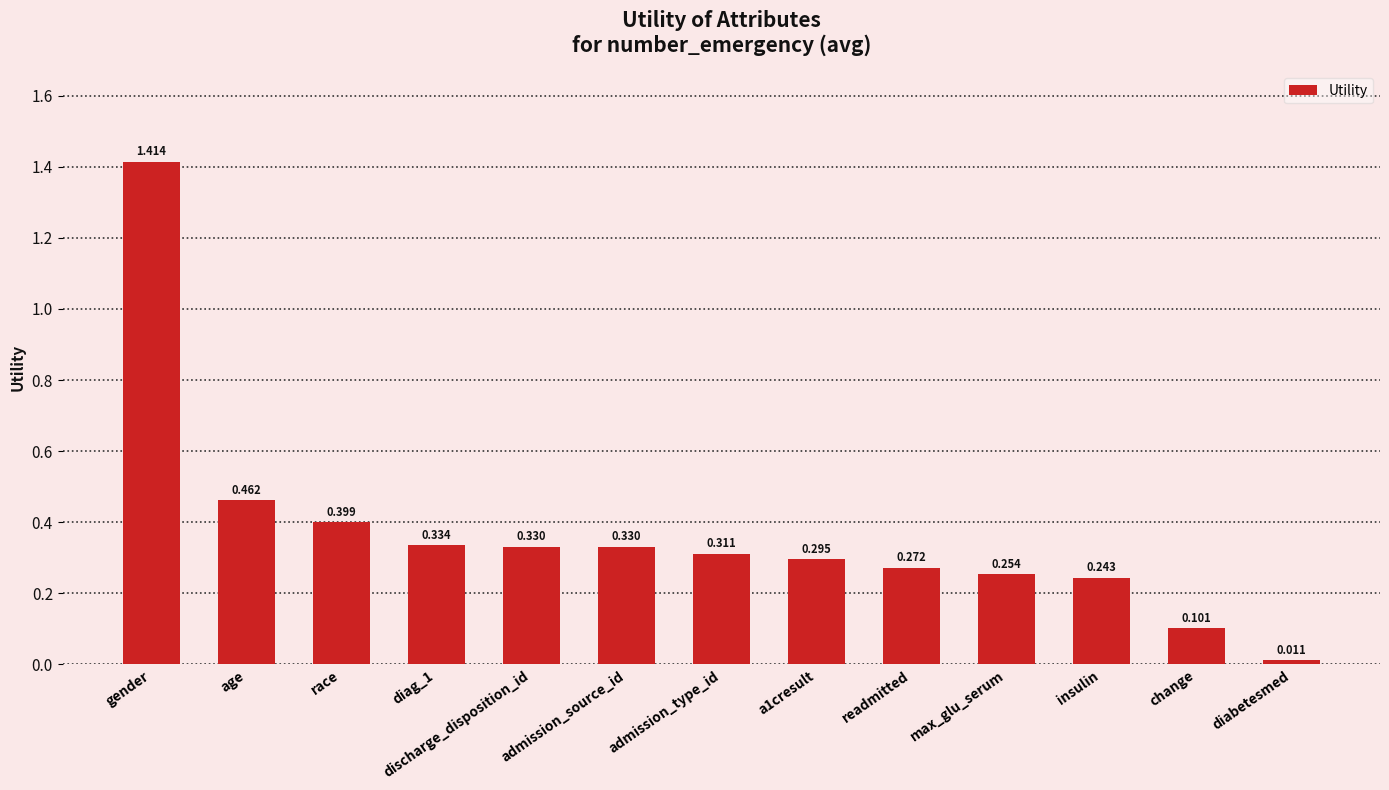

Which label corresponds to the smallest value in the chart?

diabetesmed